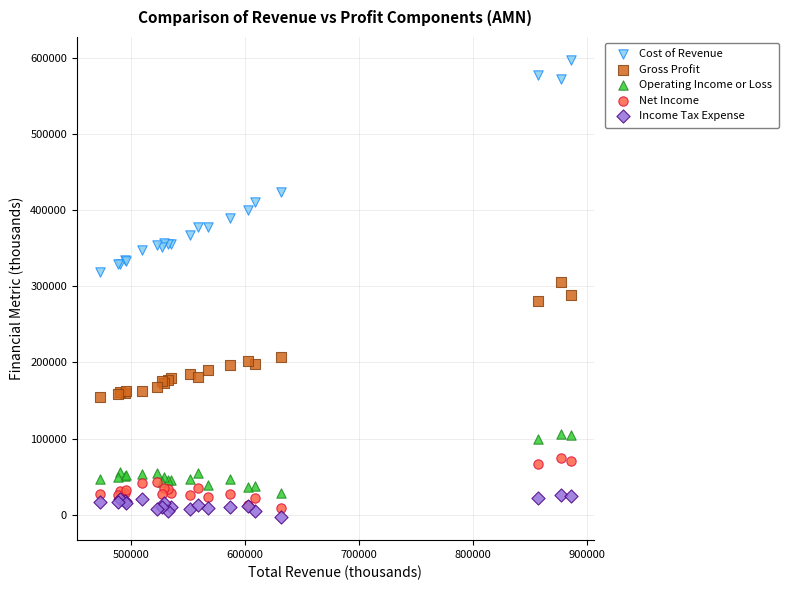

Which series reaches the maximum Y coordinate?

Cost of Revenue